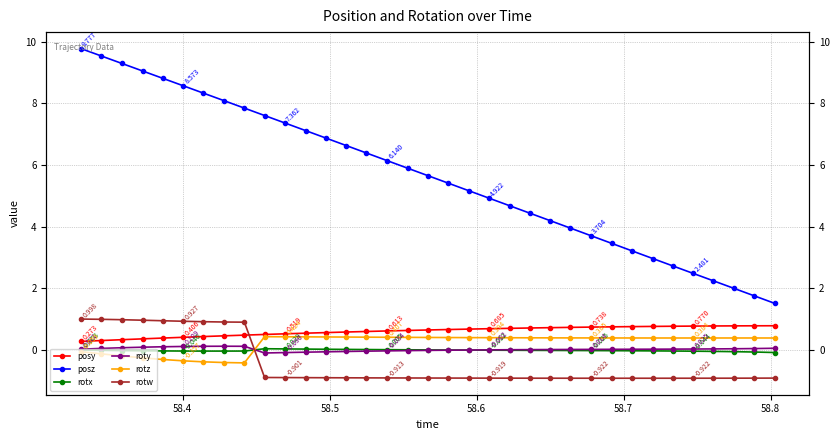

What is the minimum value for rotw?

-0.9